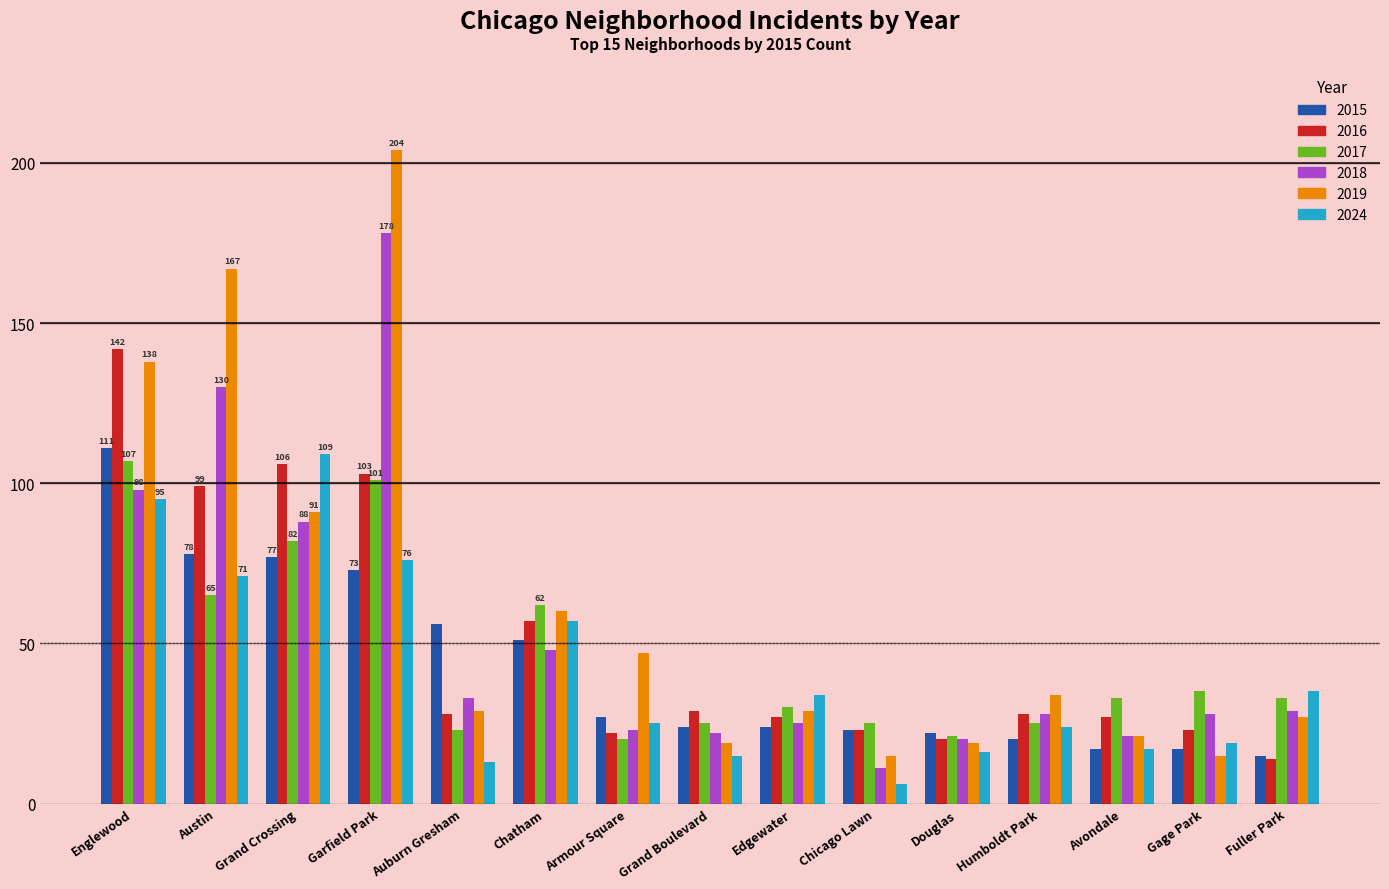

The 2024 series shows 13 at Auburn Gresham. True or false?

True